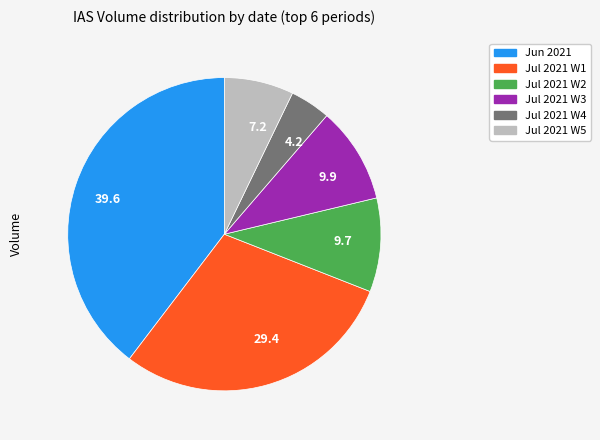

Which has a higher value, 4.2 or 7.2?

7.2